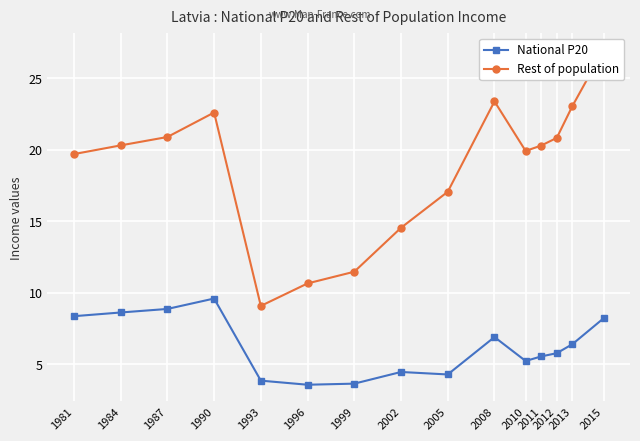

What is the sum of the Rest of population values at 1987 and 1984?

41.2